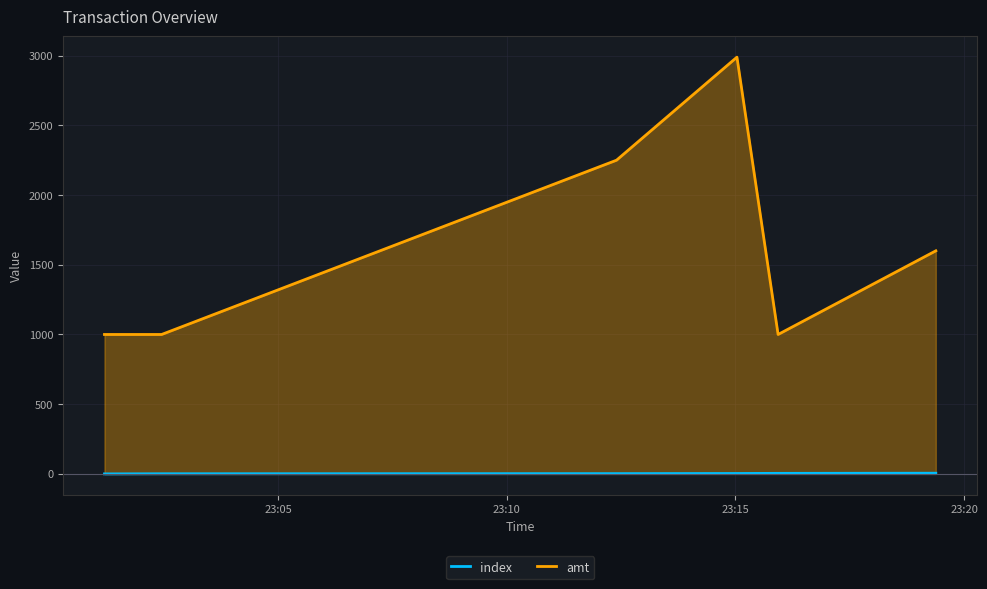

Which series has the largest total across all categories?

amt